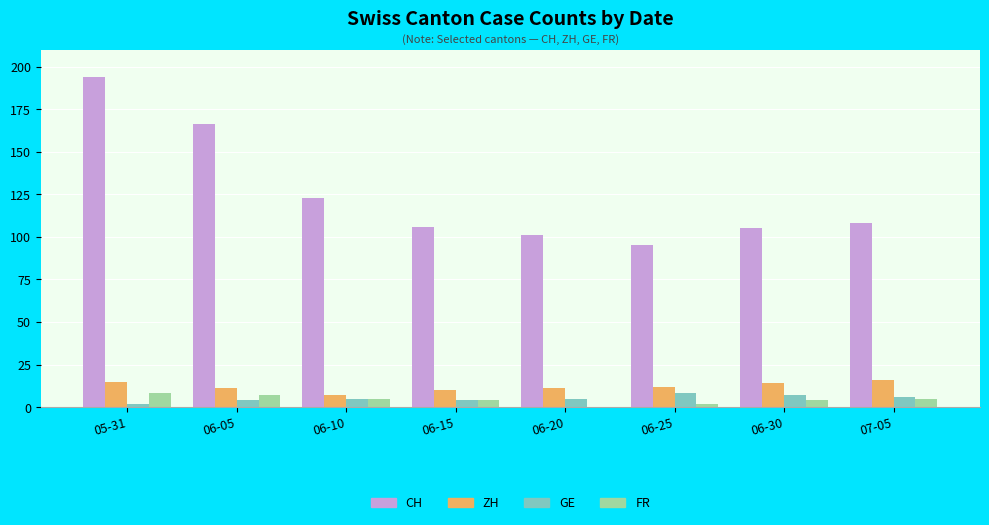

What is the sum of all ZH values?

96